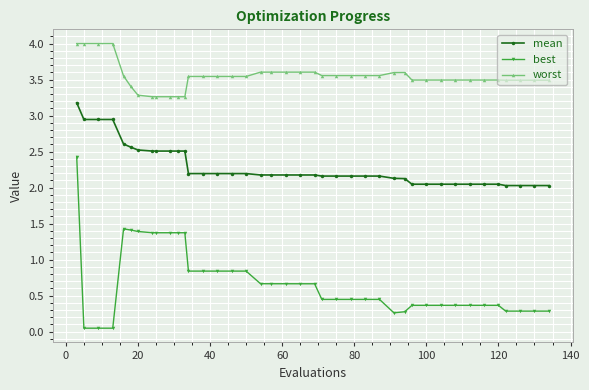

Which series has the largest range (max minus min)?

best